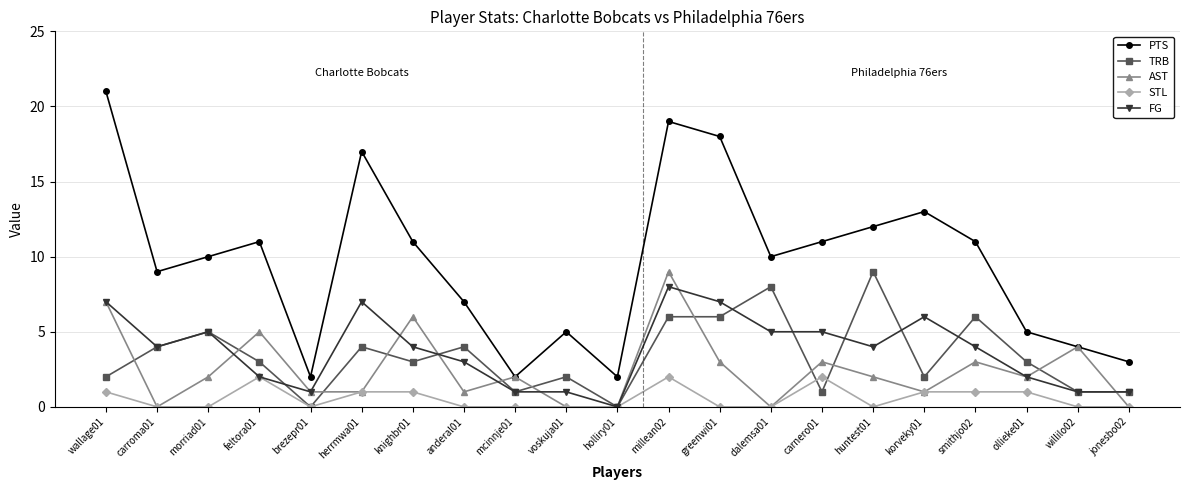

What value does the TRB series have at willilo02?

1